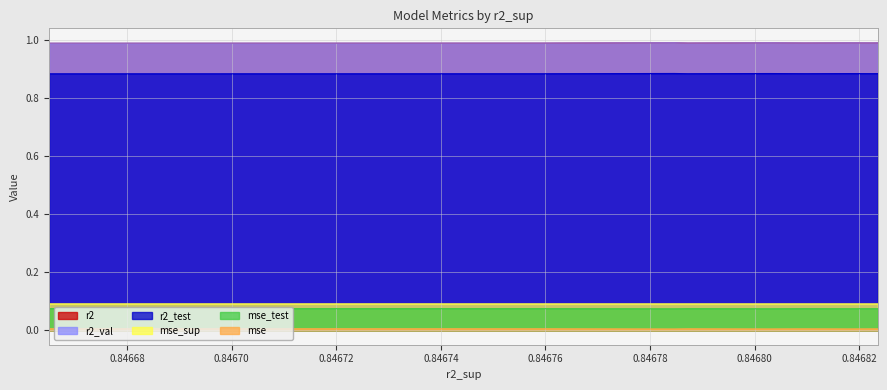

True or false: mse_sup and r2 cross at least once.

False